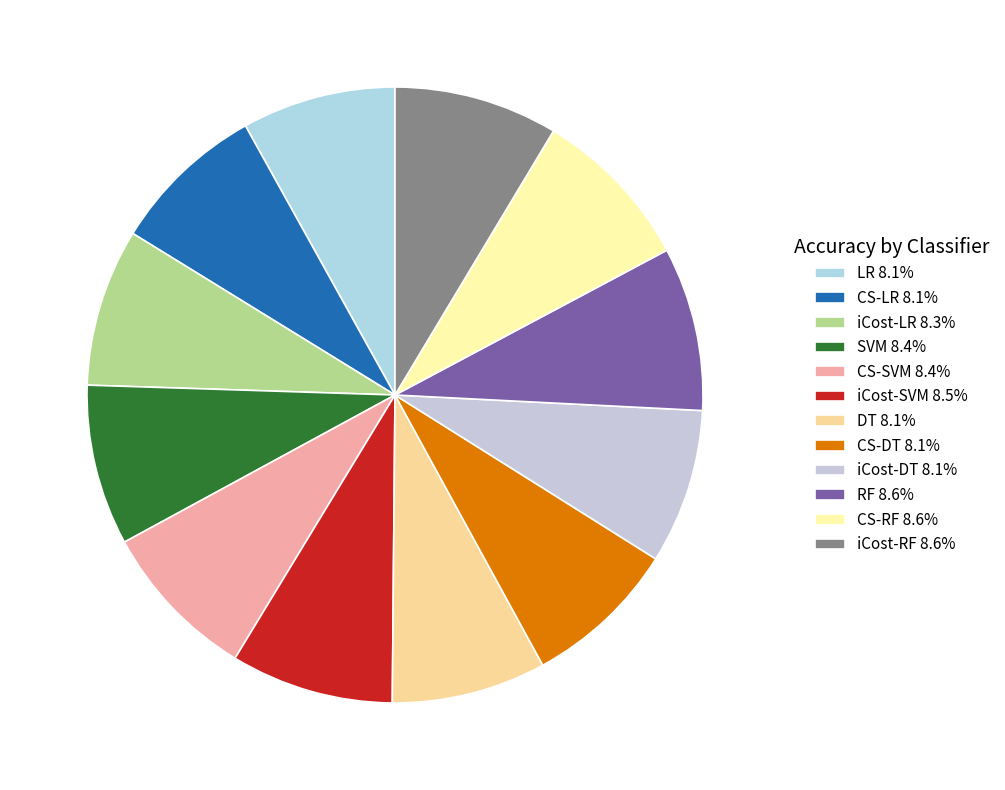

Which category has the biggest portion of the pie?

CS-RF